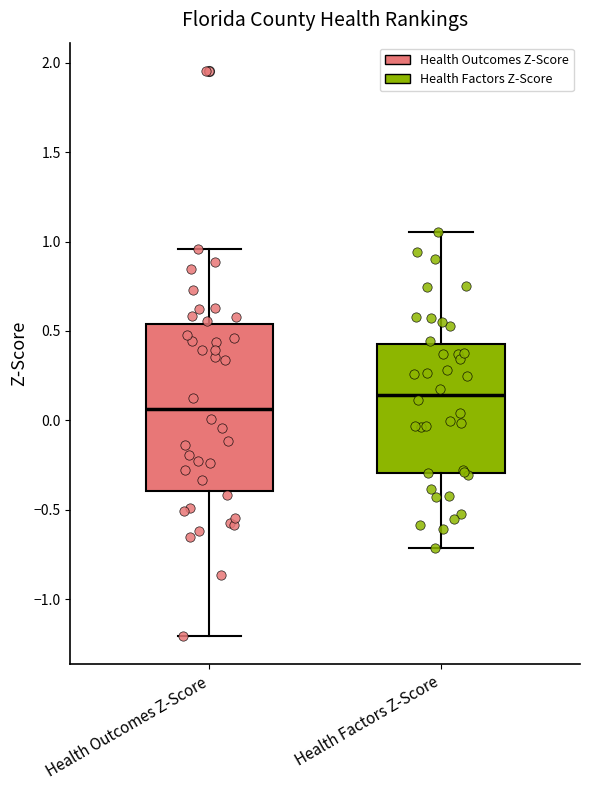

Which box's median line is the highest?

Health Factors Z-Score